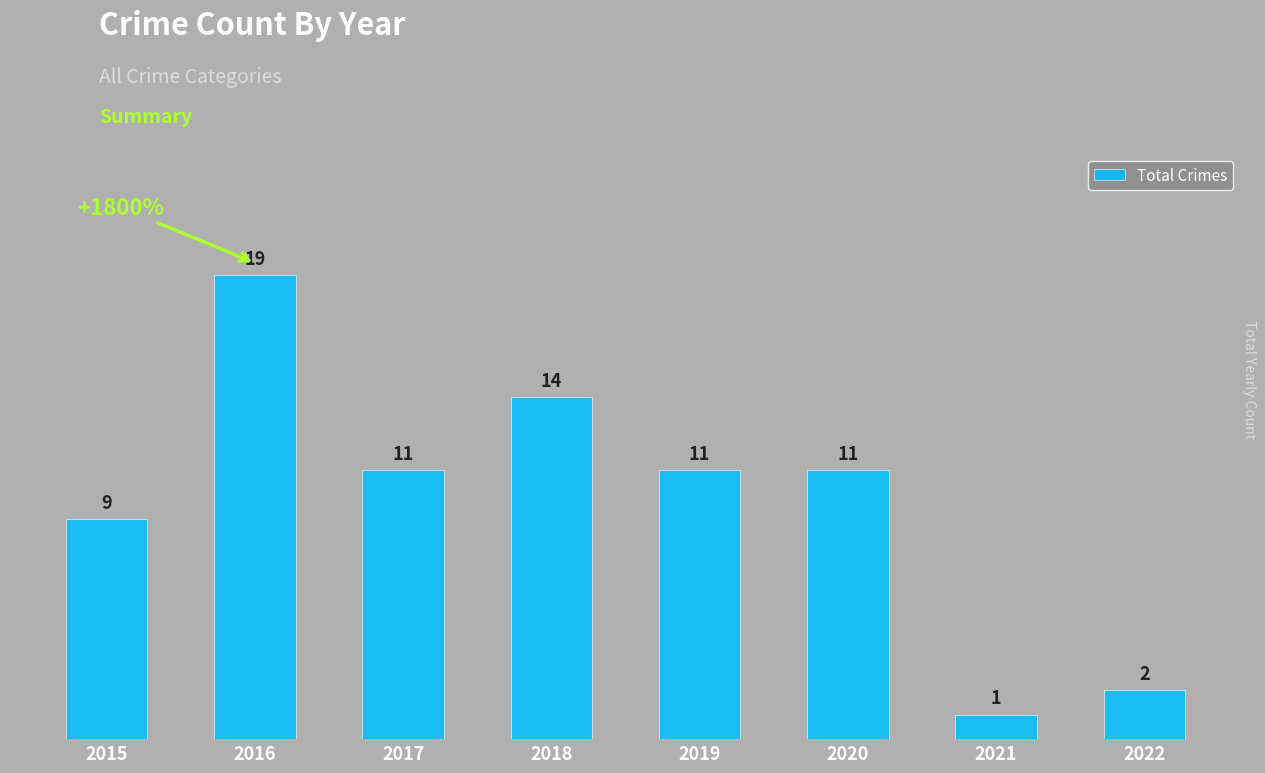

Between 2015 and 2016, which is larger?

2016